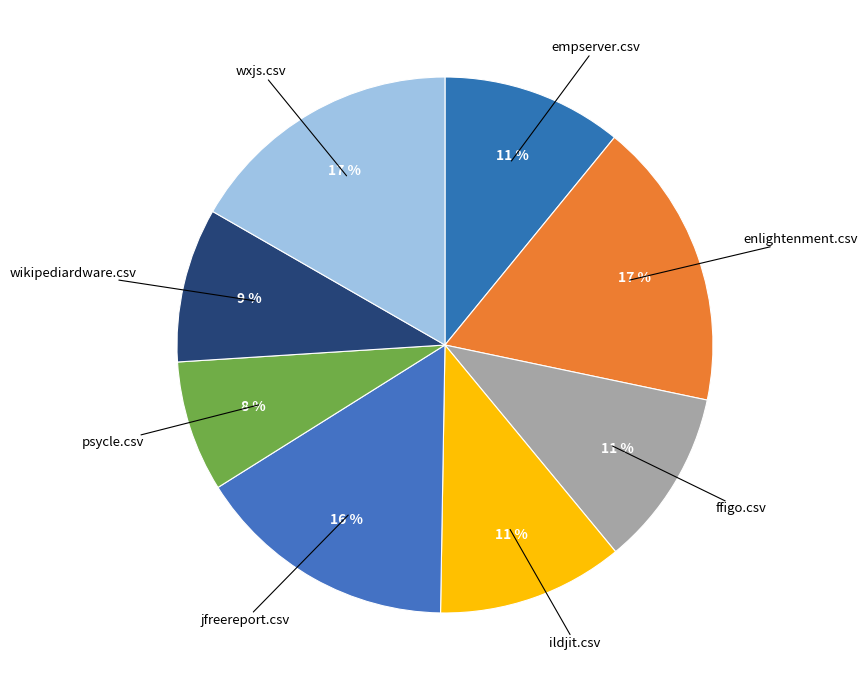

How many segments does this pie chart have?

8